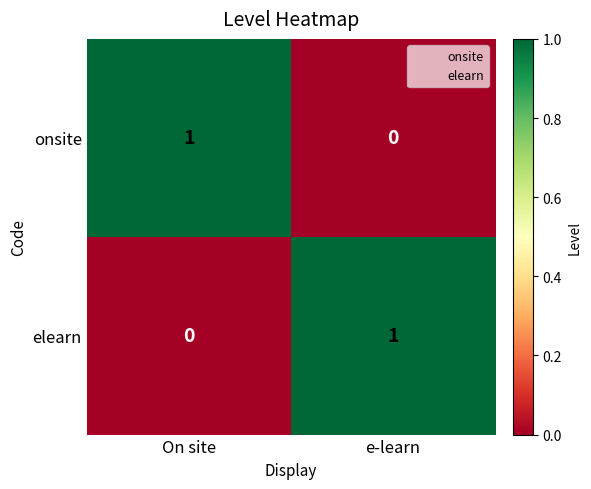

At which label does onsite reach its peak?

On site